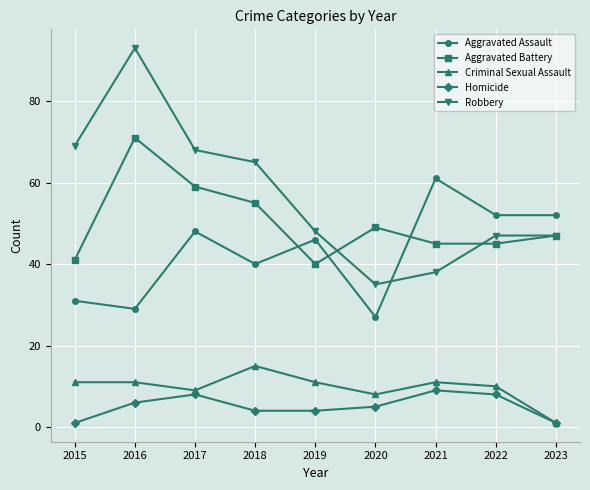

What are all the series names shown in the legend?

Aggravated Assault, Aggravated Battery, Criminal Sexual Assault, Homicide, Robbery